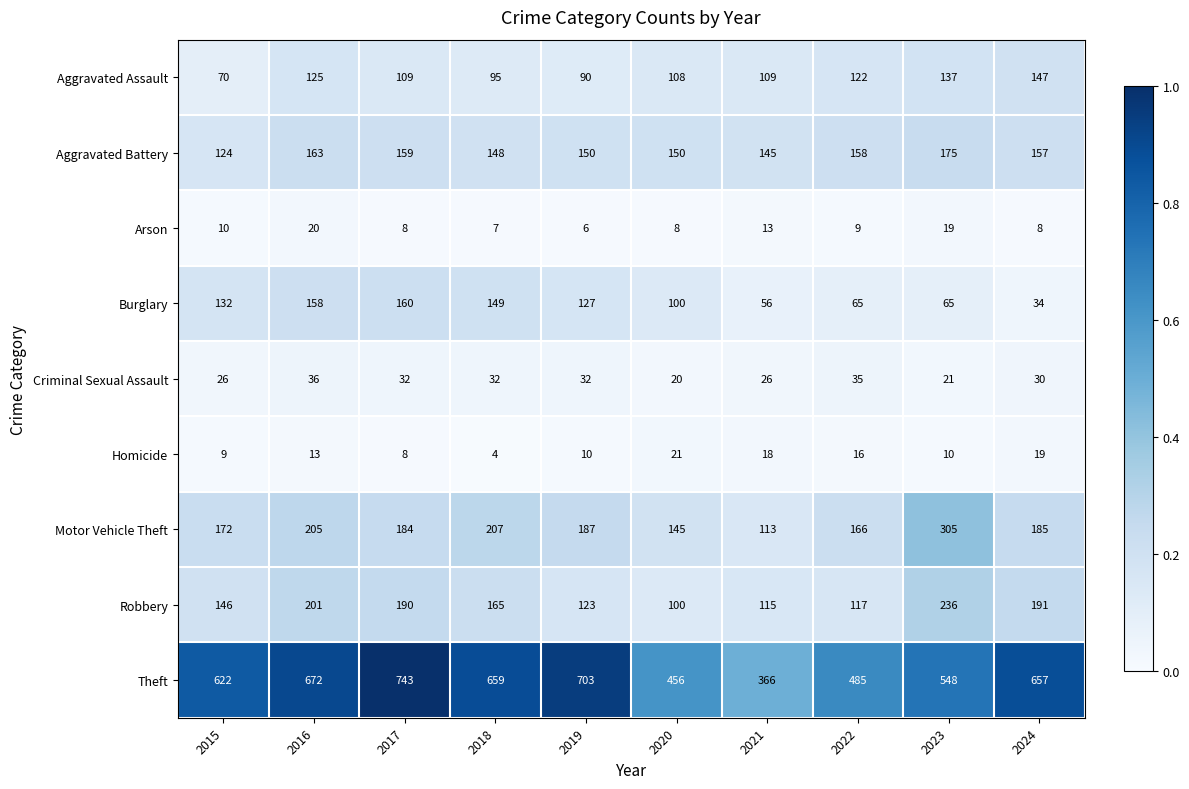

Which series has the largest total across all categories?

Theft